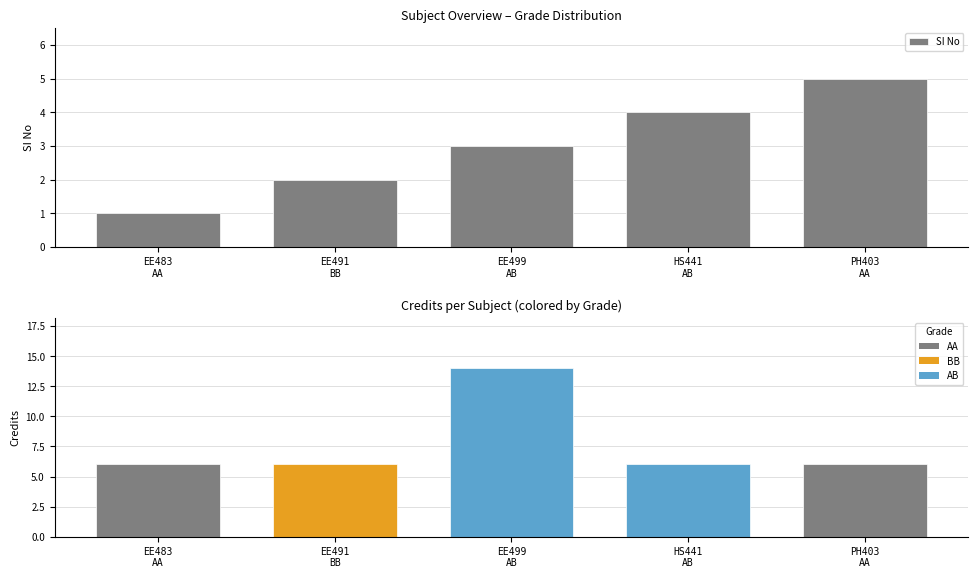

What is the value of the Credits bar at the 1st from the left?

6